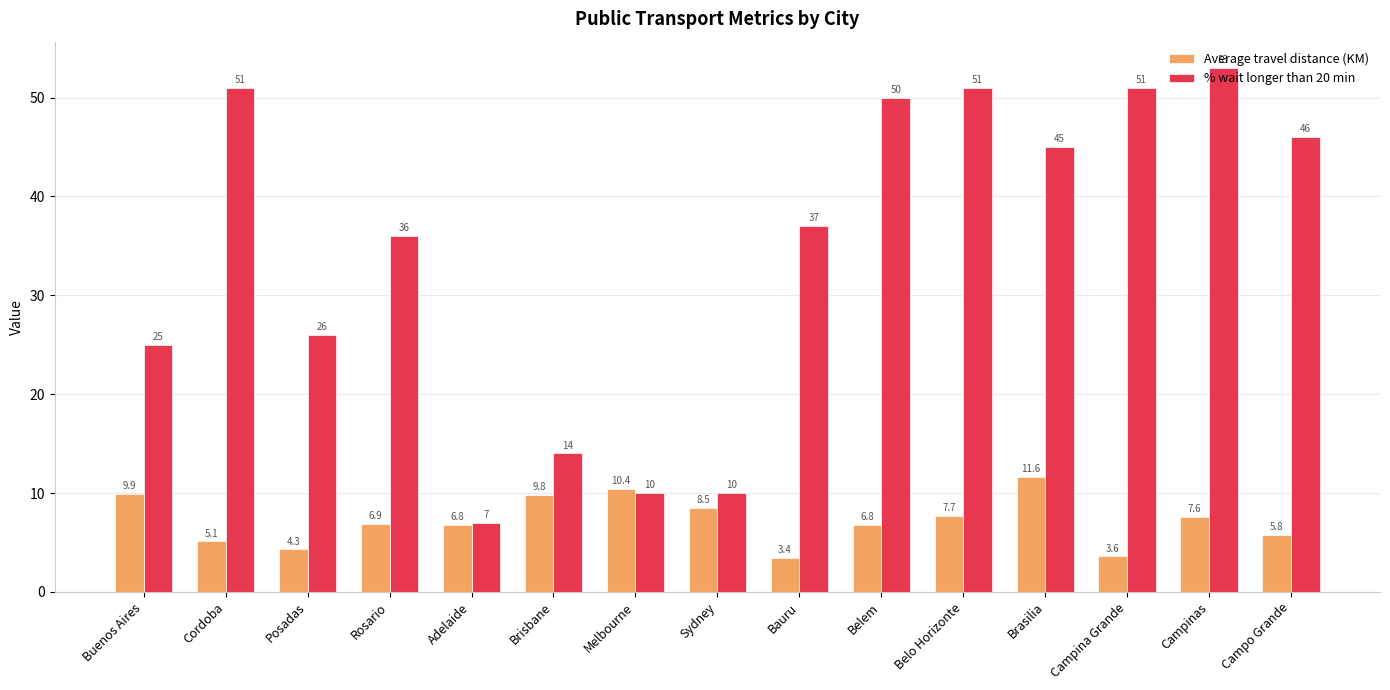

The value of Average travel distance (KM) at Sydney is 14.3. True or false?

False